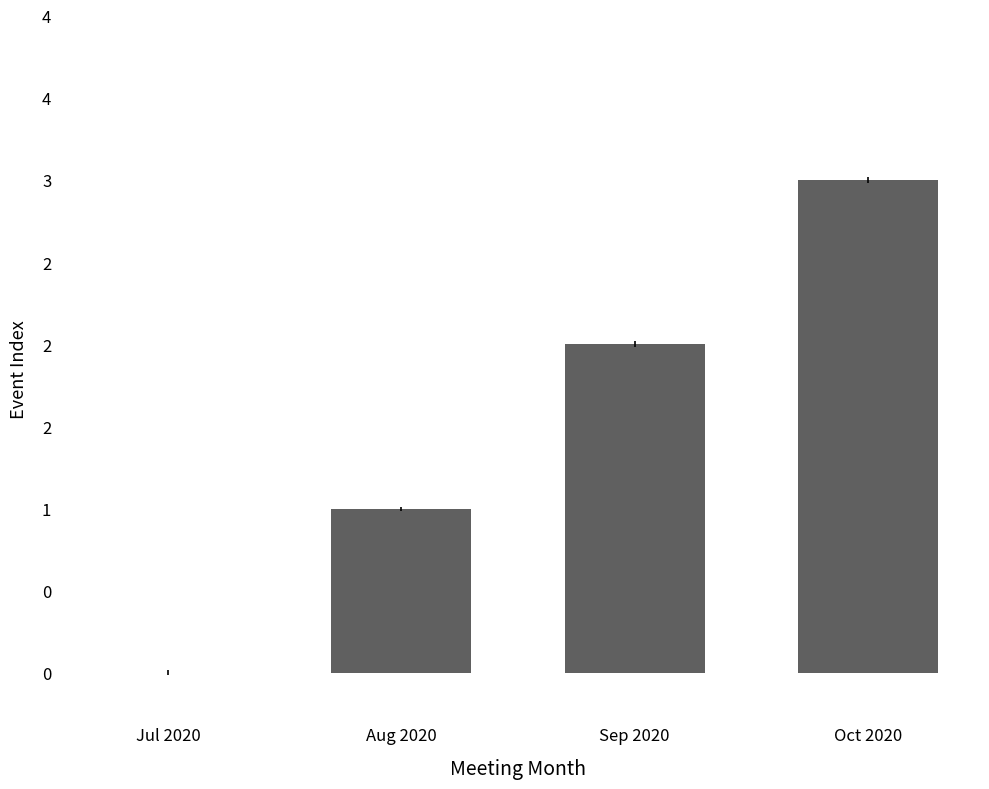

Are the bars horizontal?

No